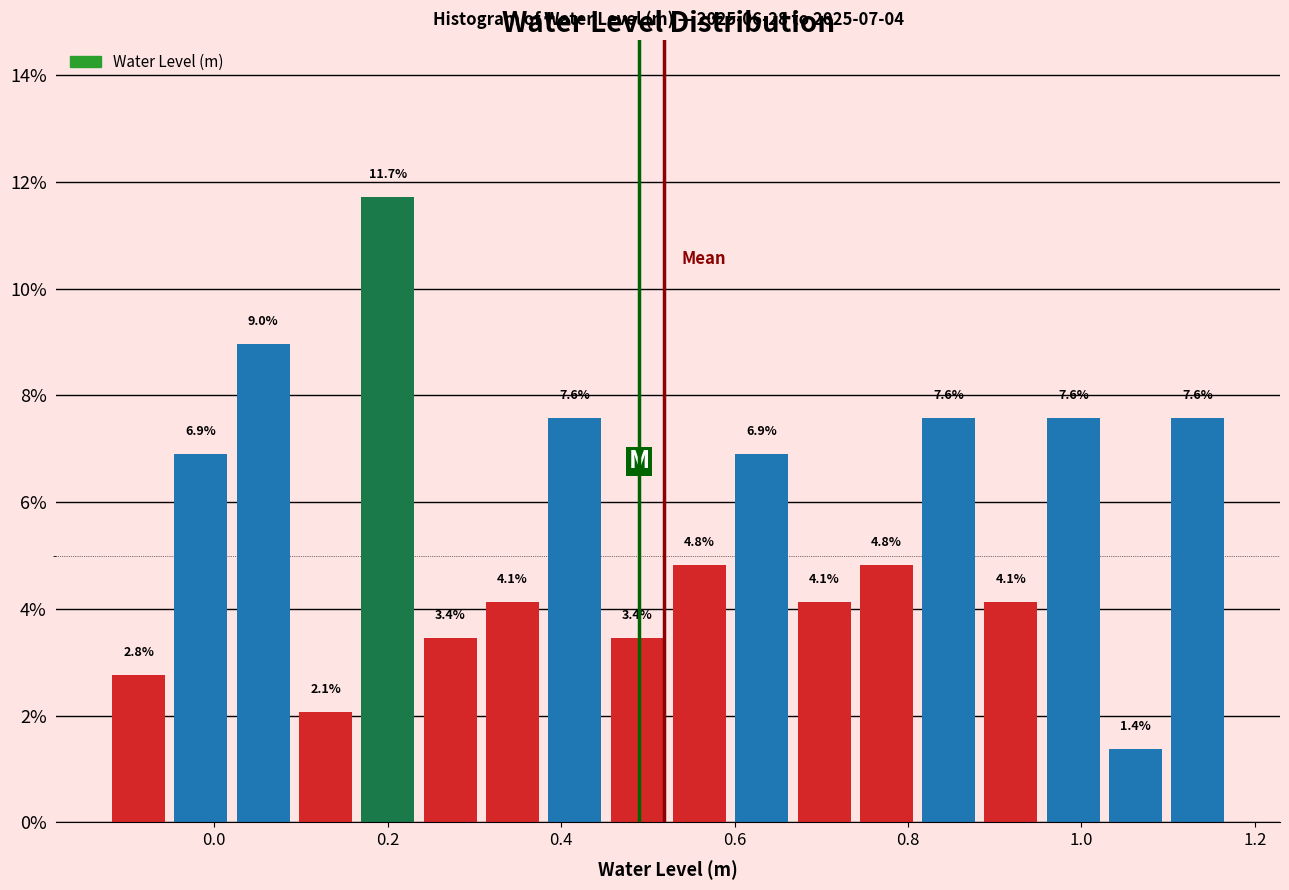

Around what value on the x-axis is the tallest bar? Give the approximate position of its centre, as read against the axis.

0.20